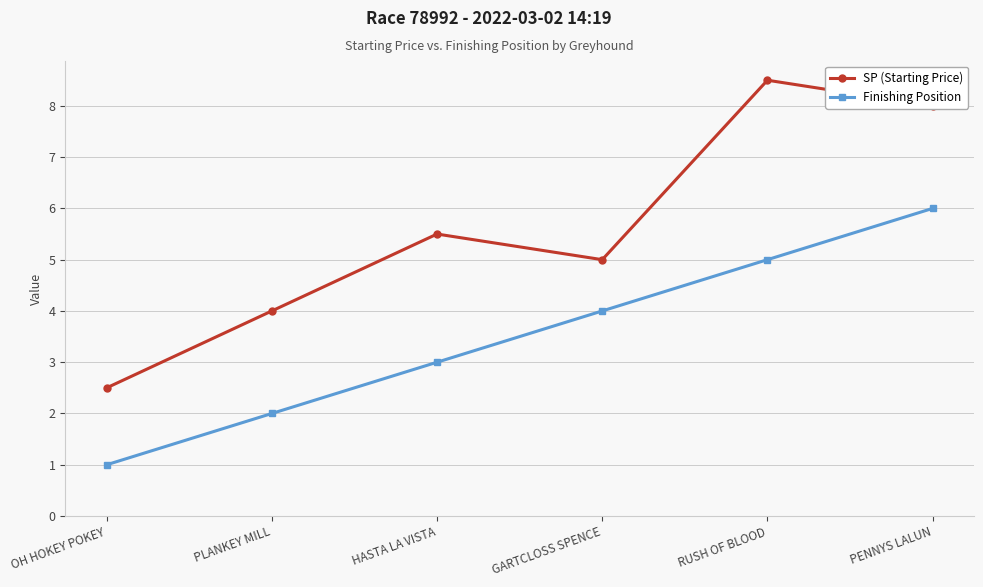

True or false: Finishing Position and SP (Starting Price) cross at least once.

False